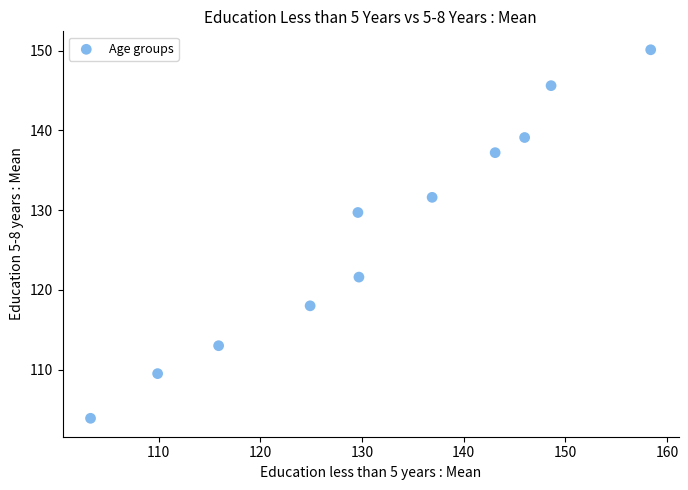

What is the average X value?

131.5